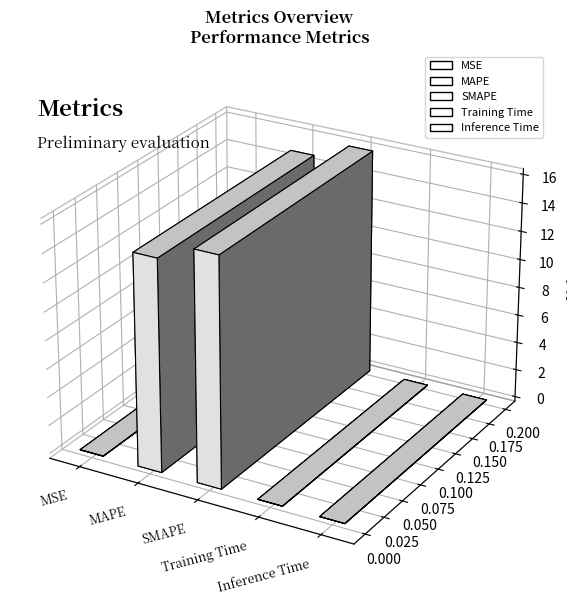

Where is the data nearest to the value 8?

MAPE